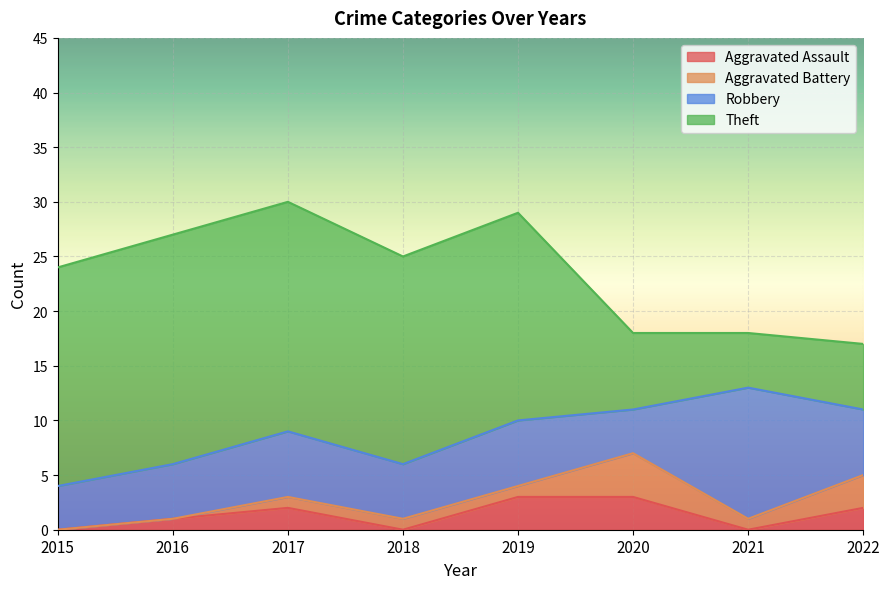

What is the approximate value of Robbery at 2022?

6